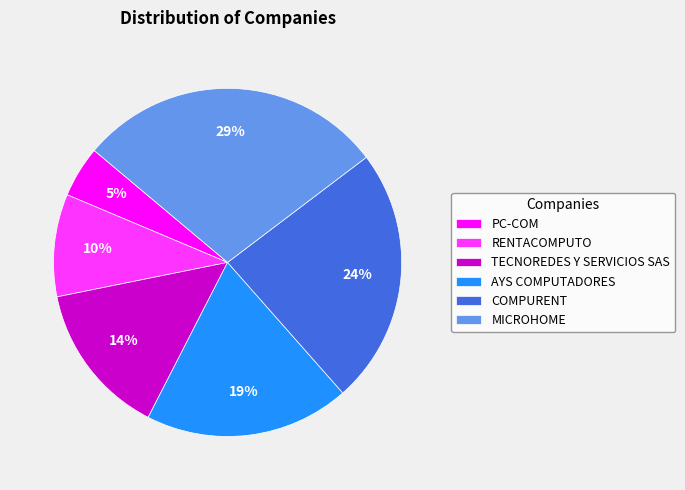

Is it true that COMPURENT is 24% of the pie?

True